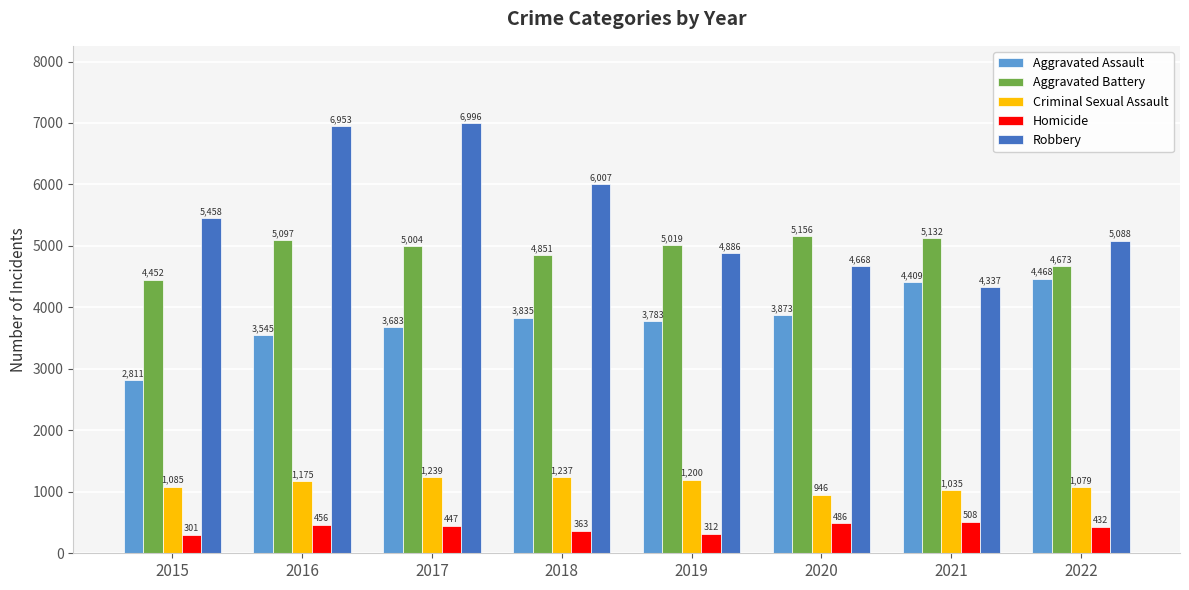

True or false: Aggravated Assault has a value of 6580 at 2017.

False